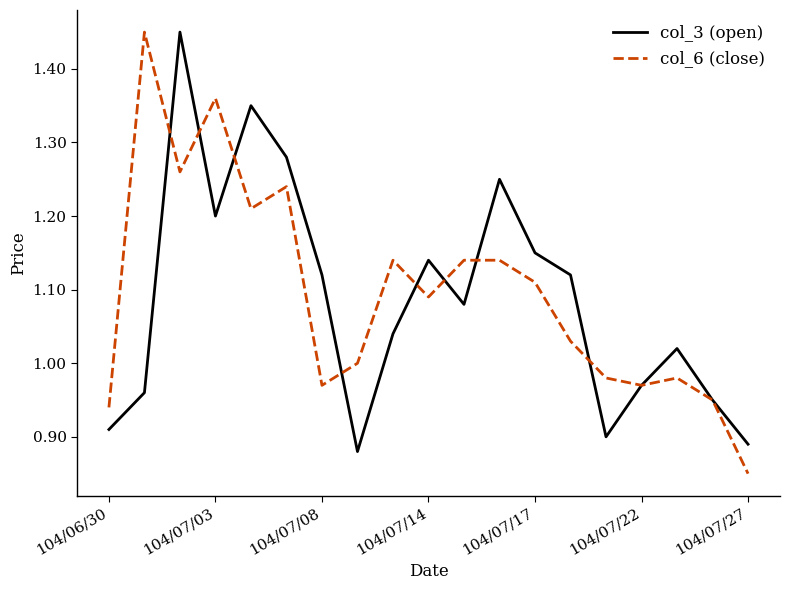

How many times do col_3 (open) and col_6 (close) cross each other?

8